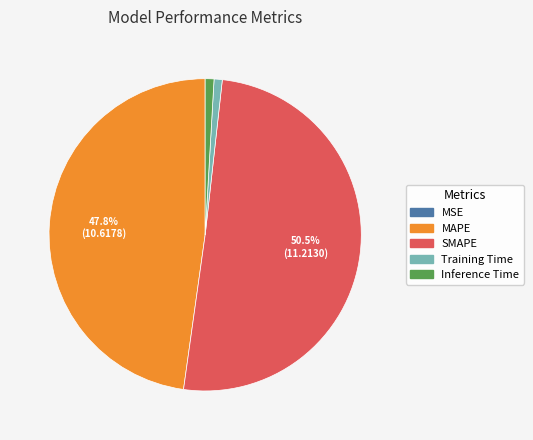

The Inference Time slice represents 6% of the pie. True or false?

False